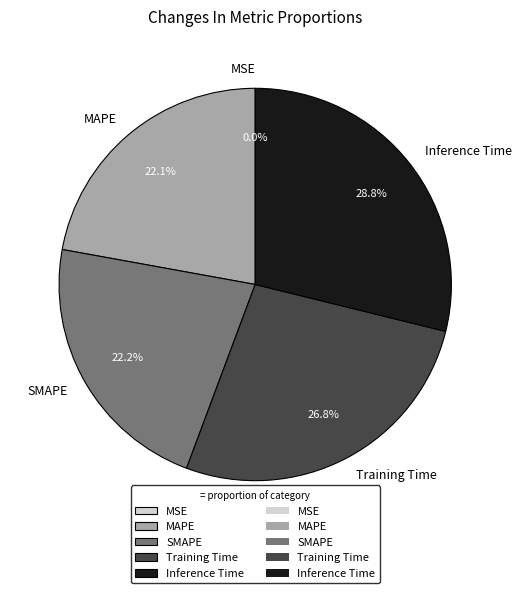

How much of the chart is everything except MAPE?

77.9%